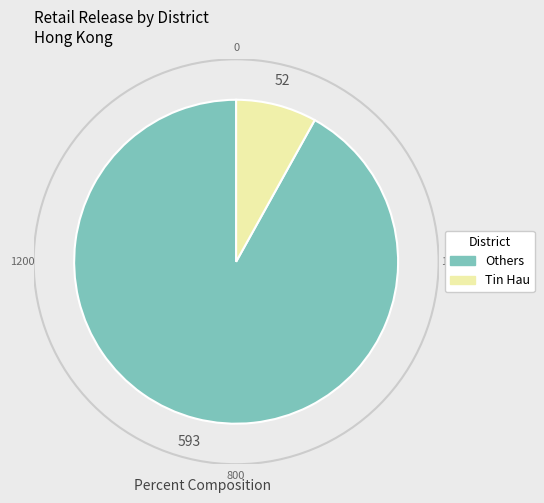

Does any single category account for the majority?

Yes